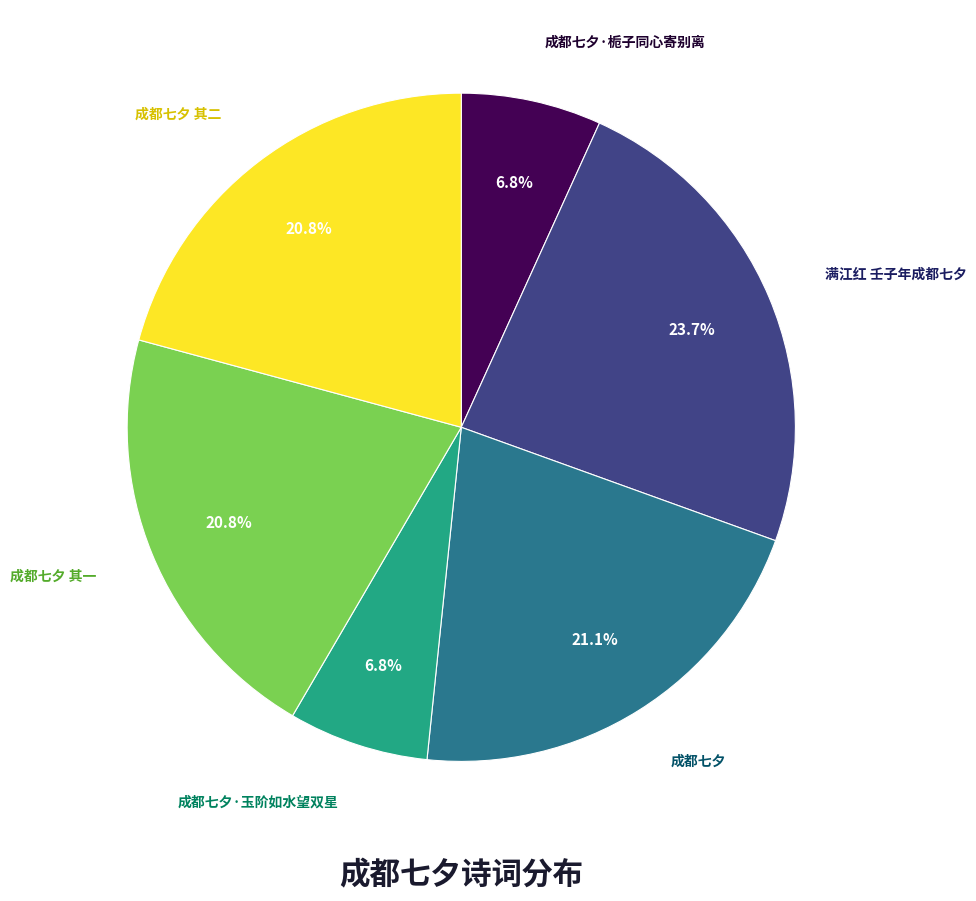

Is there a majority slice in this chart?

No